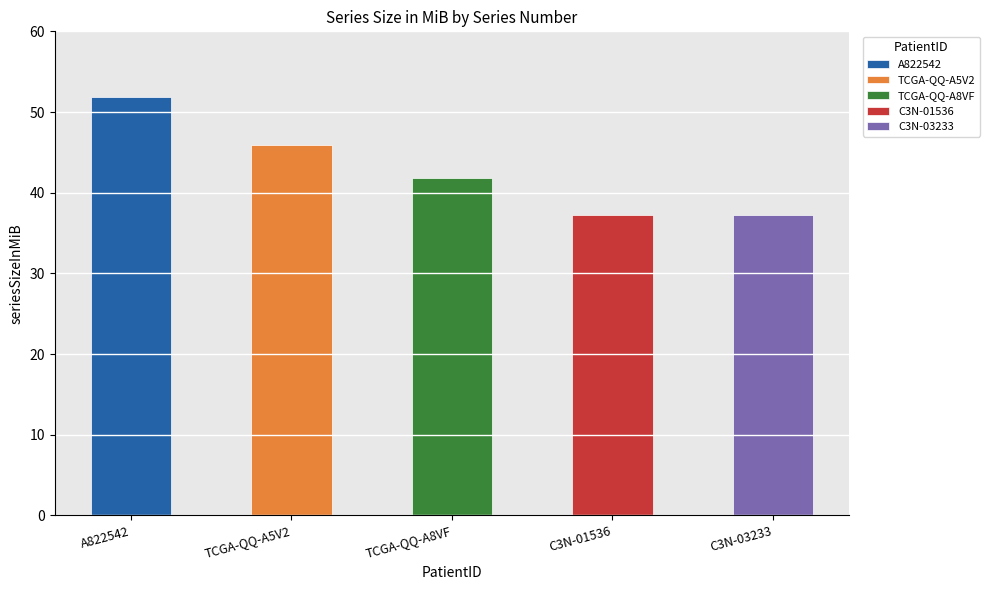

What is the minimum value shown in the chart?

37.2